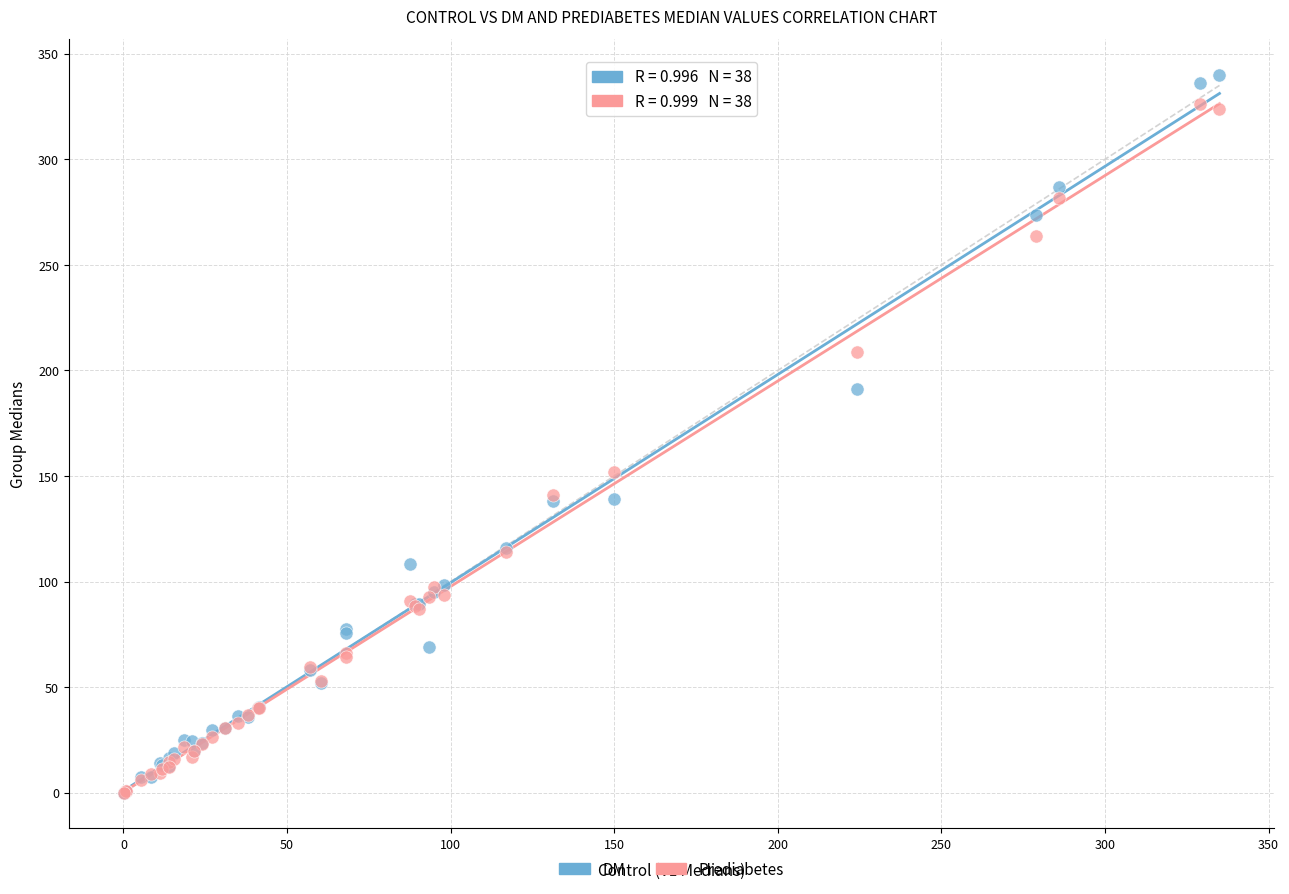

In the Prediabetes series, what Y value is closest to 163?

152.0